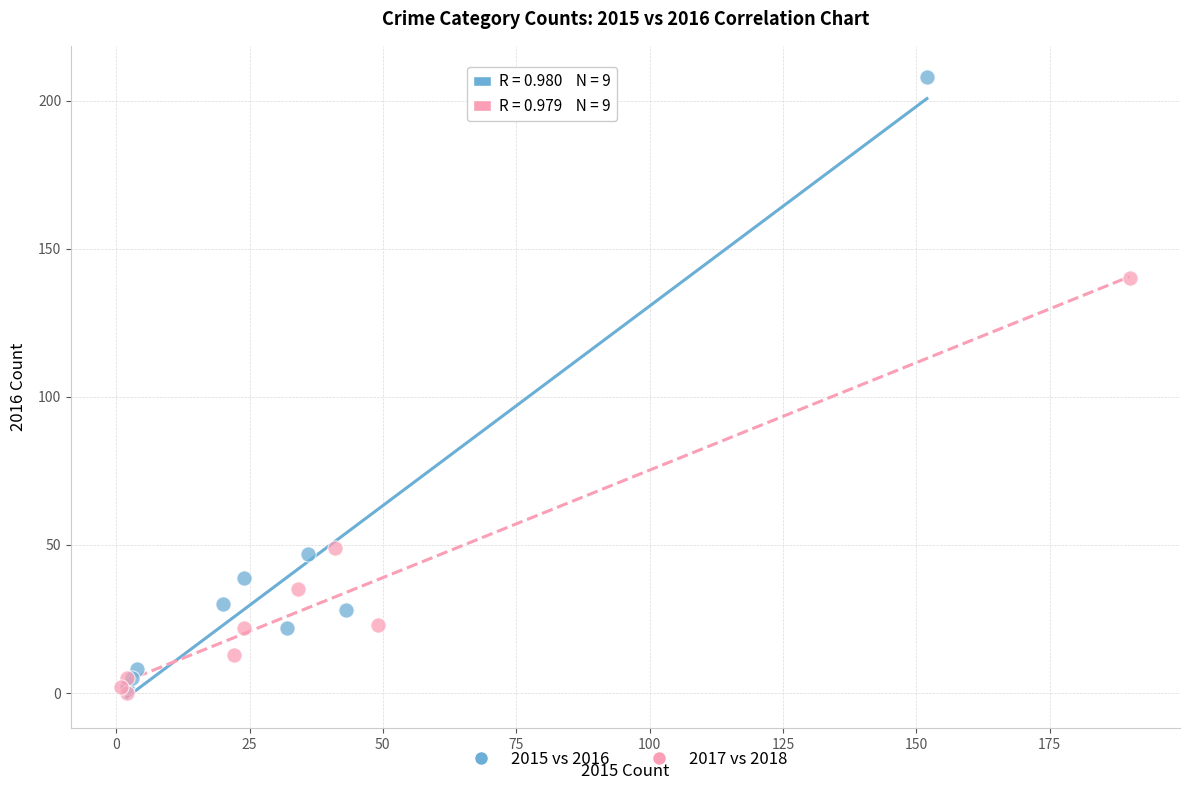

Which series reaches the maximum Y coordinate?

2015 vs 2016